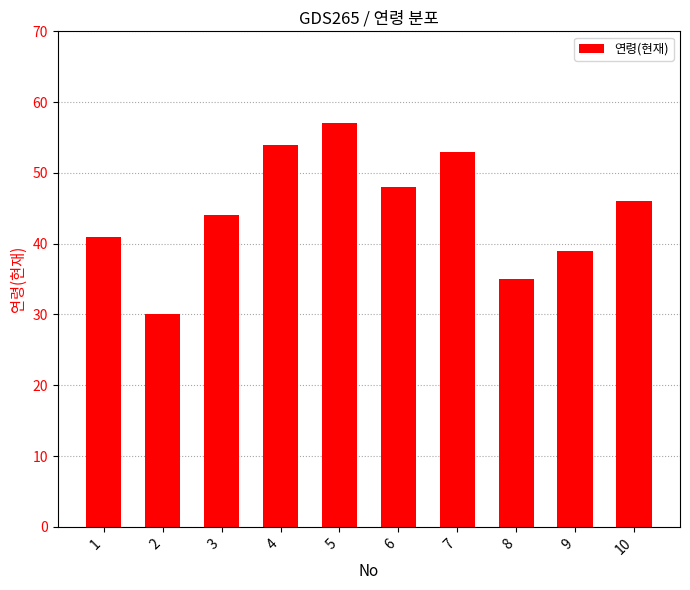

Are the bars horizontal?

No